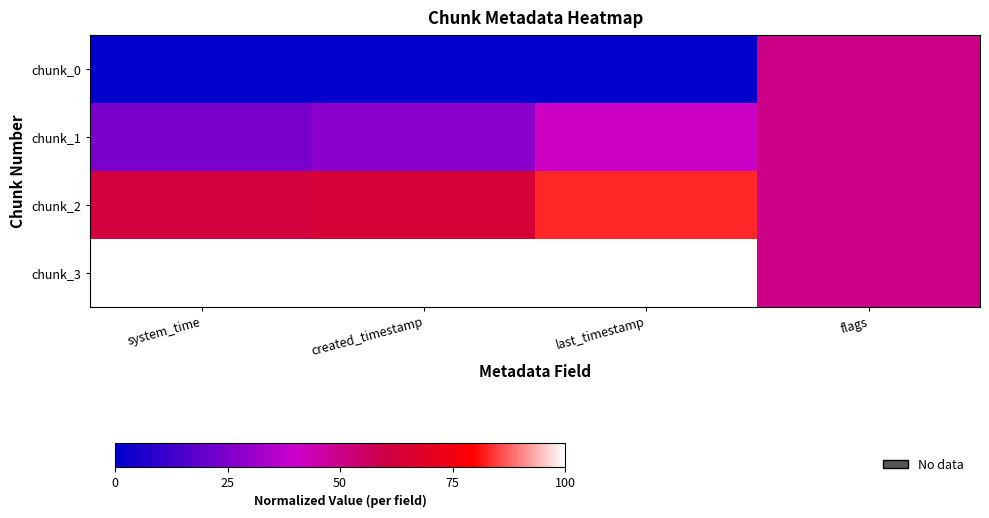

How many data points does each series have?

4